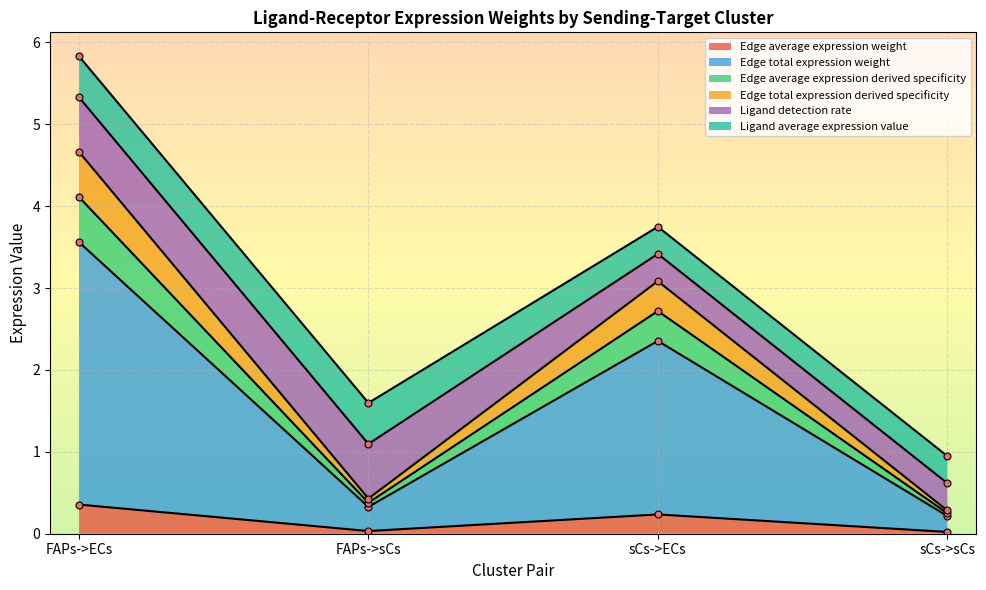

Is it true that Edge average expression weight equals 0.6 at FAPs->ECs?

False